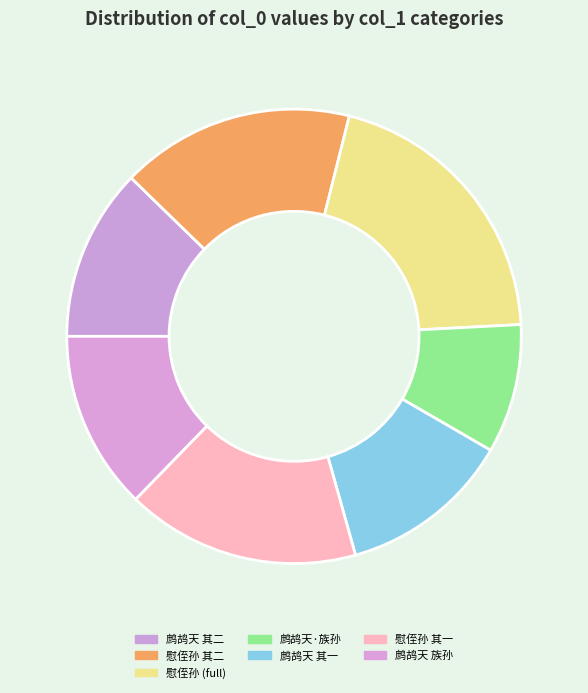

Count the number of slices in the pie.

7